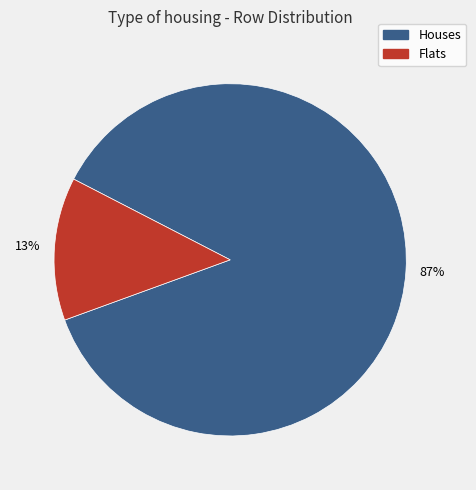

To the nearest percent, what is the average slice percentage?

50%